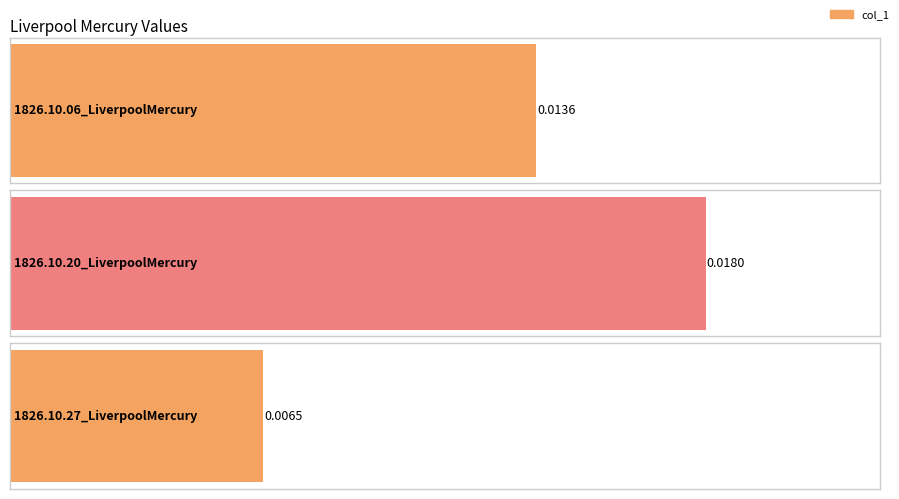

Does the chart contain any negative values?

No